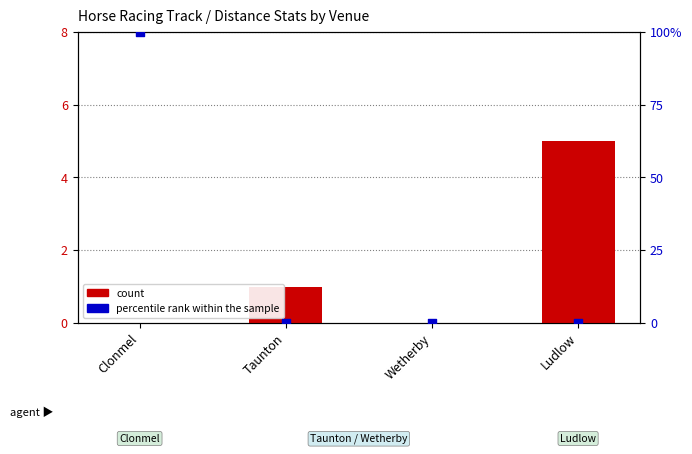

What is the total value across all series at Clonmel?

100